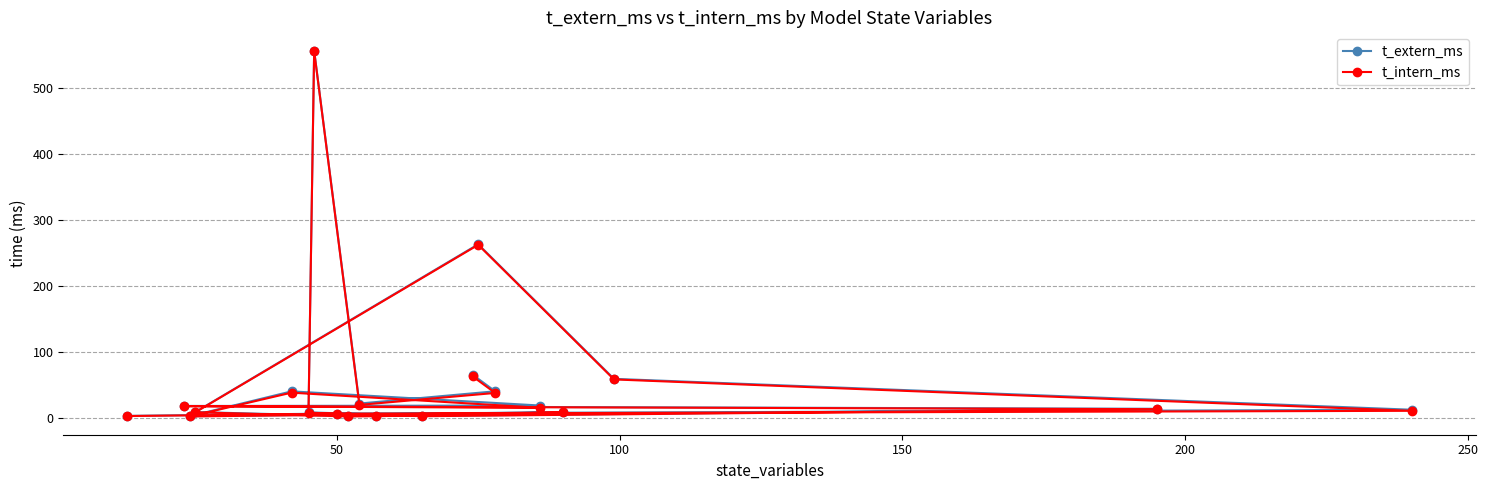

What is the greatest value displayed?

557.3